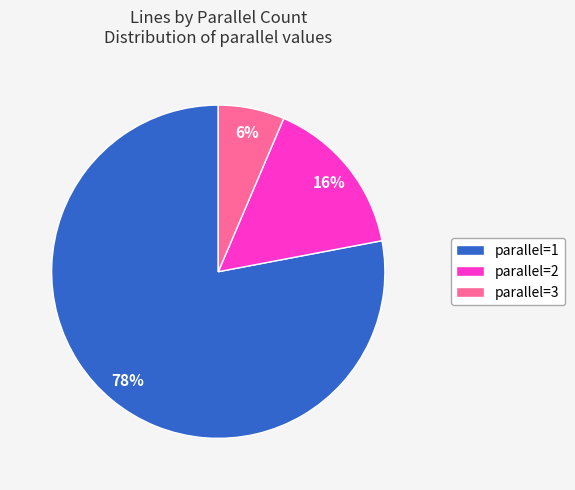

What percentage is the parallel=1 slice, to the nearest percent?

78%